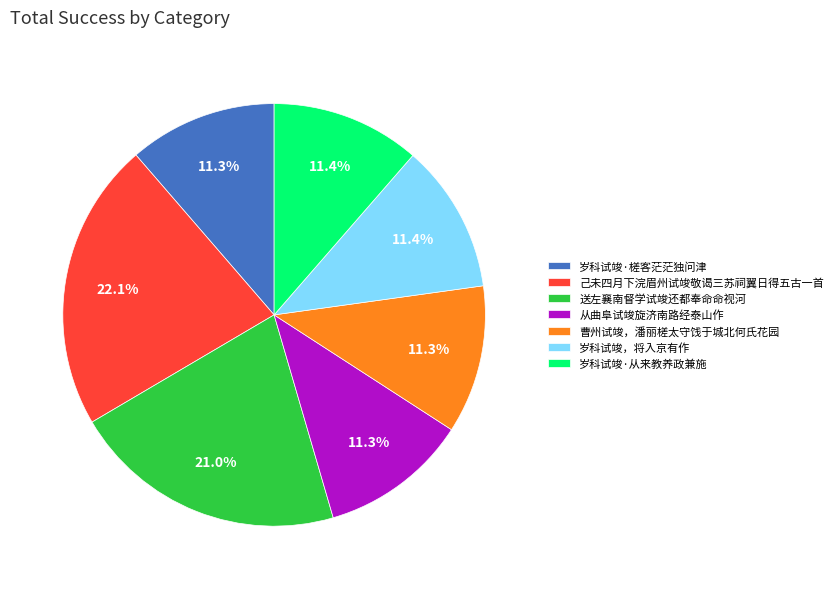

Which slice is the largest?

己未四月下浣眉州试竣敬谒三苏祠翼日得五古一首